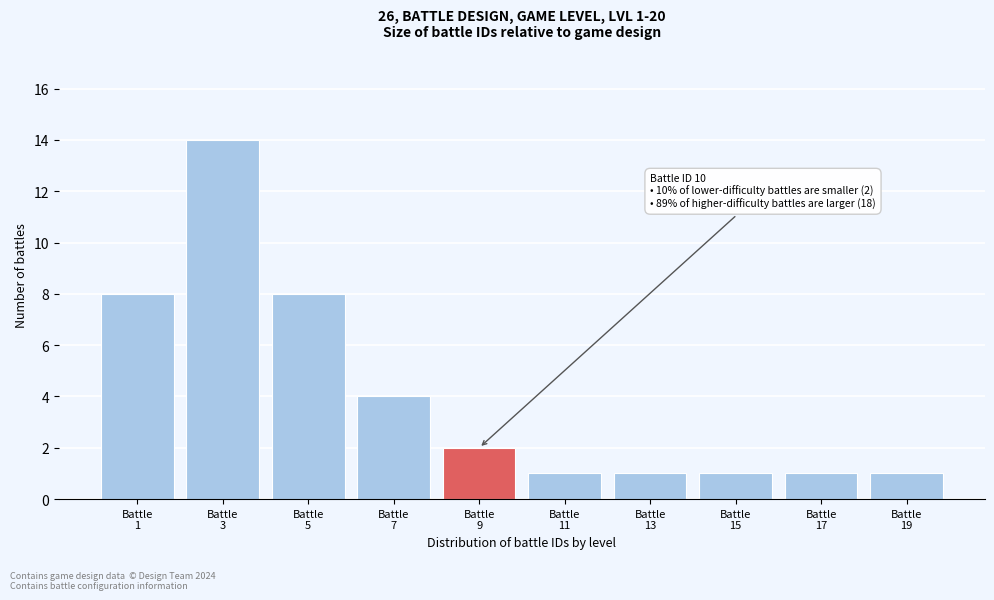

Reading left to right, list all the values displayed in this chart.

8	14	8	4	2	1	1	1	1	1